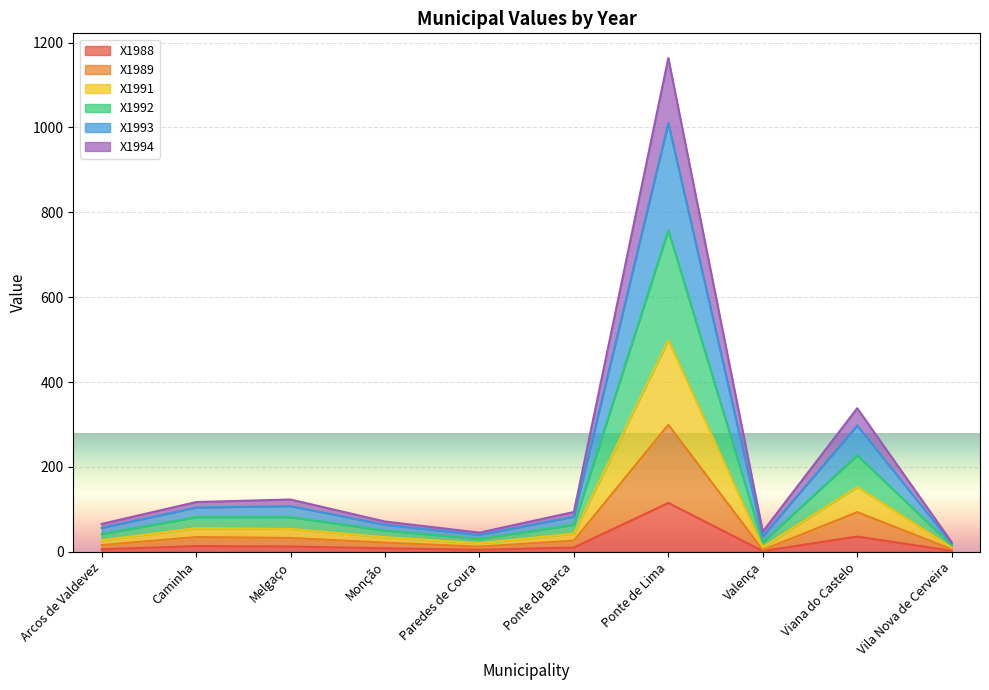

At which category is the sum across all series the highest?

Ponte de Lima